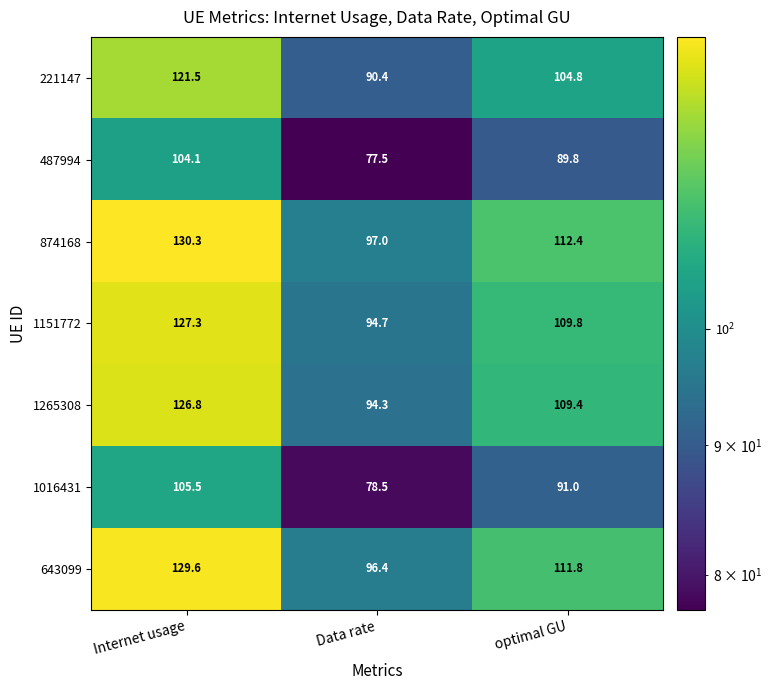

Between Internet usage and Data rate, which series saw the biggest shift?

874168